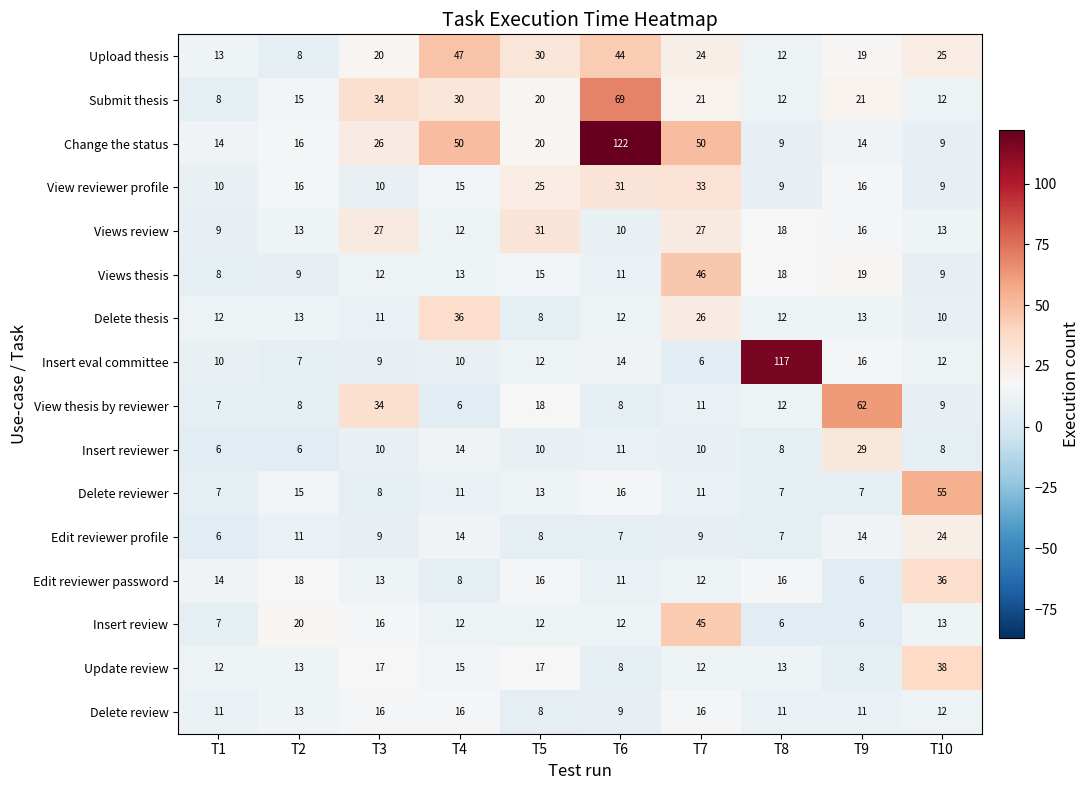

The value of Insert reviewer at T9 is 50. True or false?

False